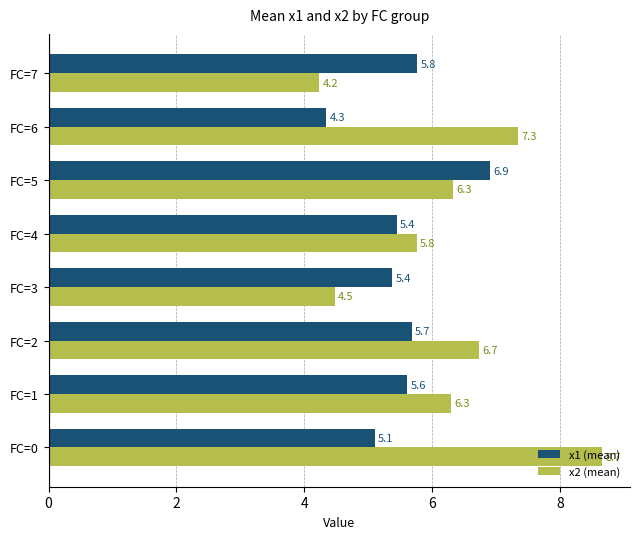

Rank the series at FC=6 from highest to lowest value.

x2 (mean), x1 (mean)